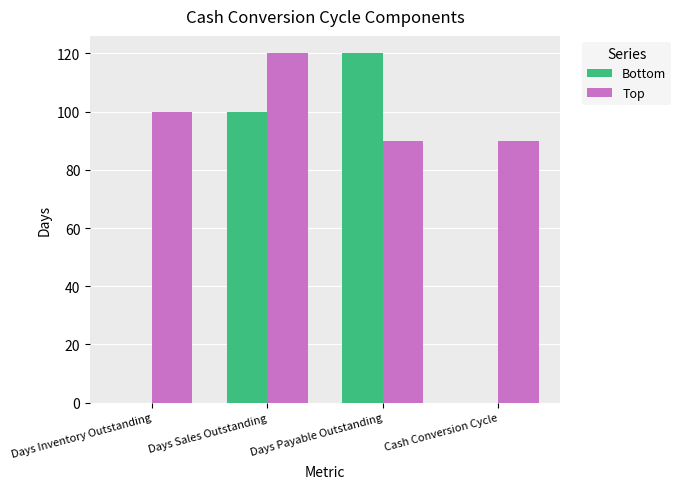

Between Days Inventory Outstanding and Days Sales Outstanding, which series saw the biggest shift?

Bottom